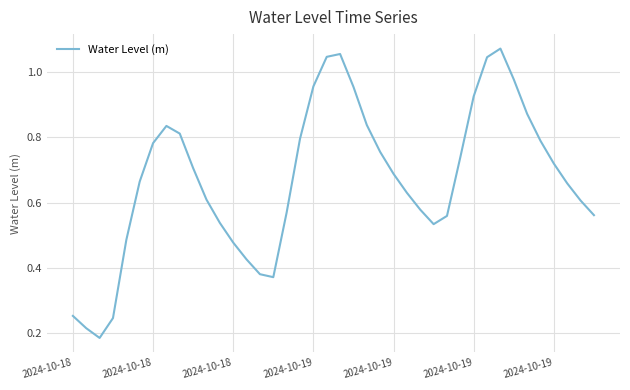

What is the sum of all values?

26.9